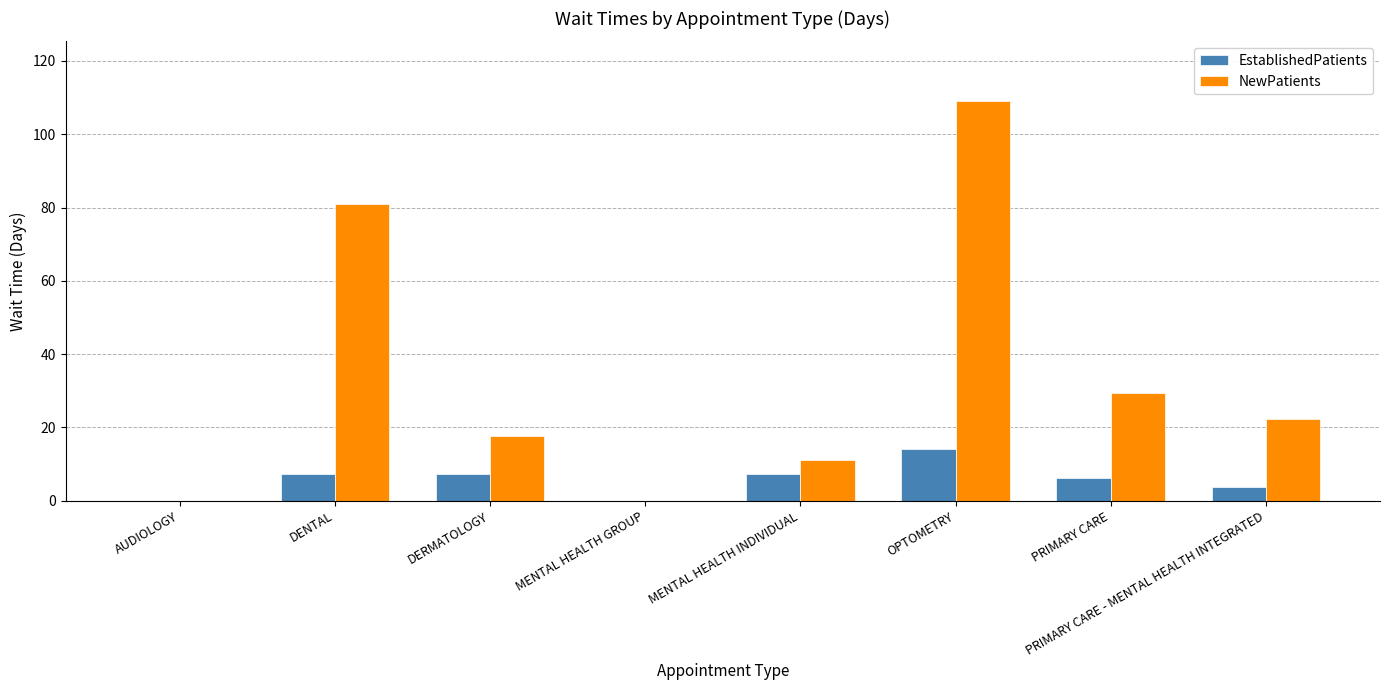

What is the sum of the NewPatients values at OPTOMETRY and PRIMARY CARE?

138.3